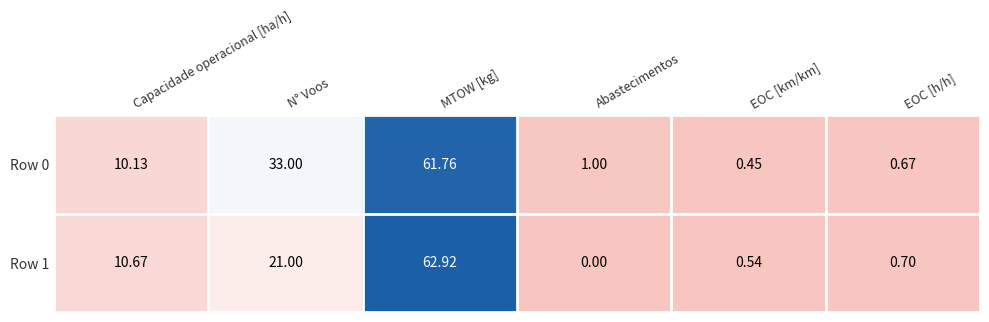

Where is Row 1 nearest to the value 31?

N° Voos